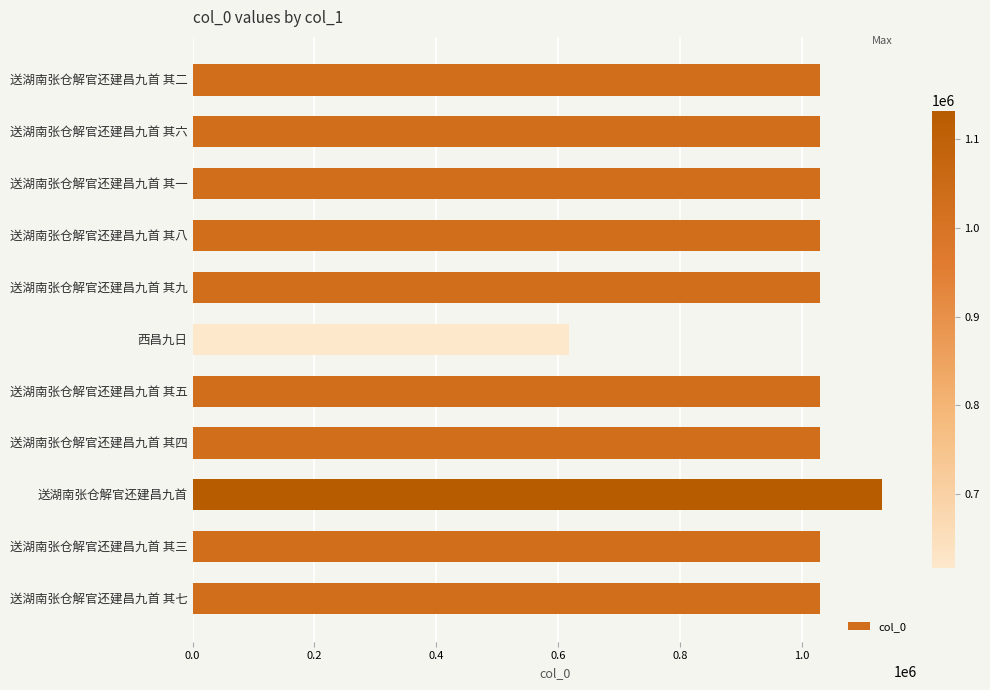

What is the greatest value displayed?

1131686